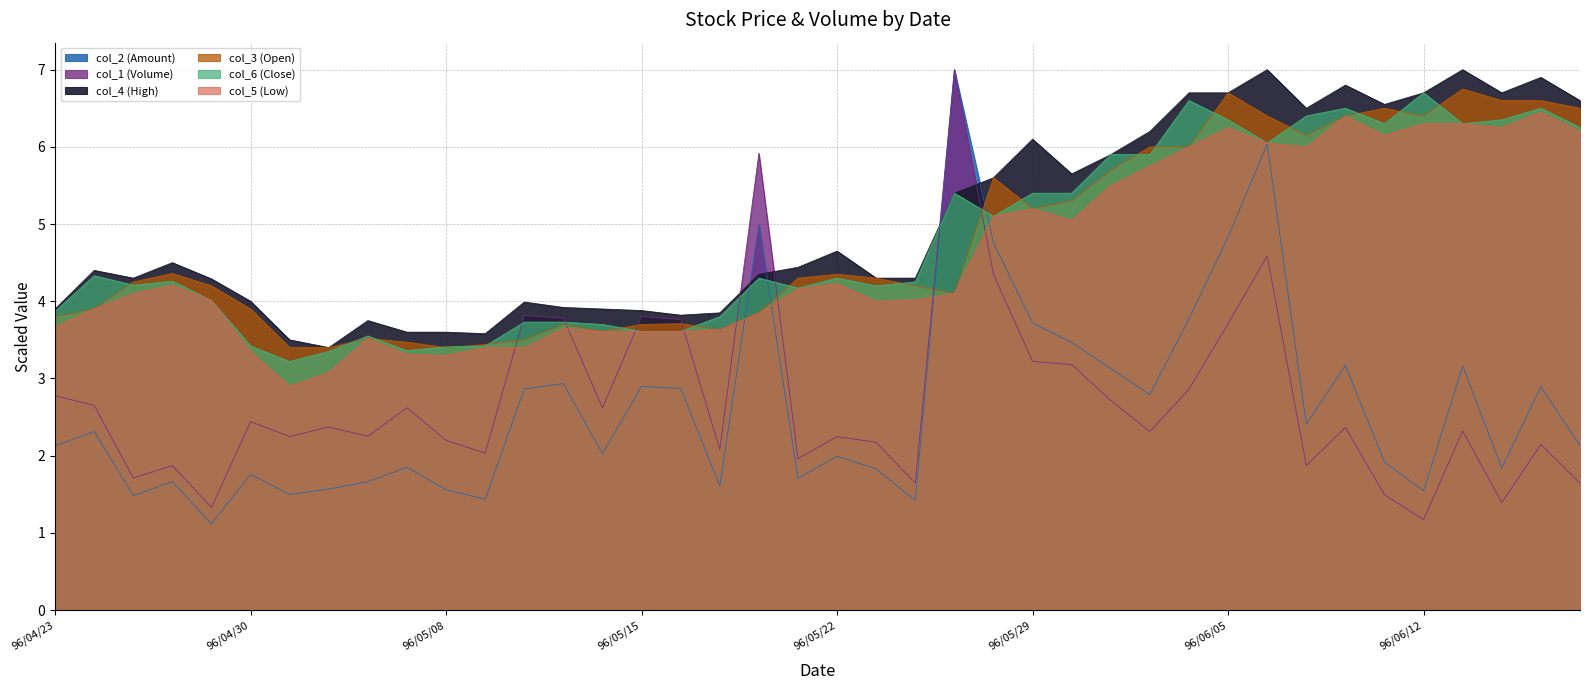

What is the value of the col_5 (Low) point at the 18th from the left?

3.6